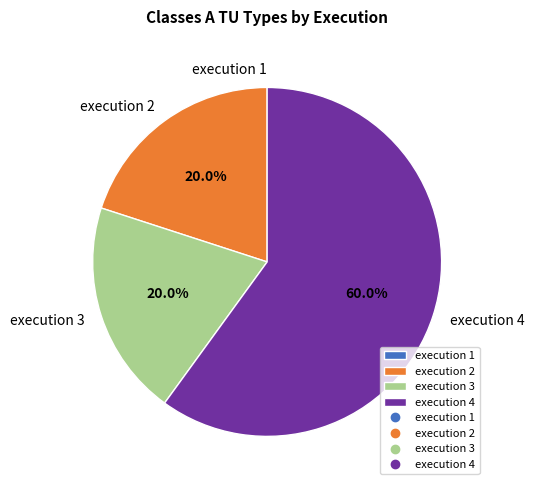

Is execution 4 the majority of the pie?

Yes